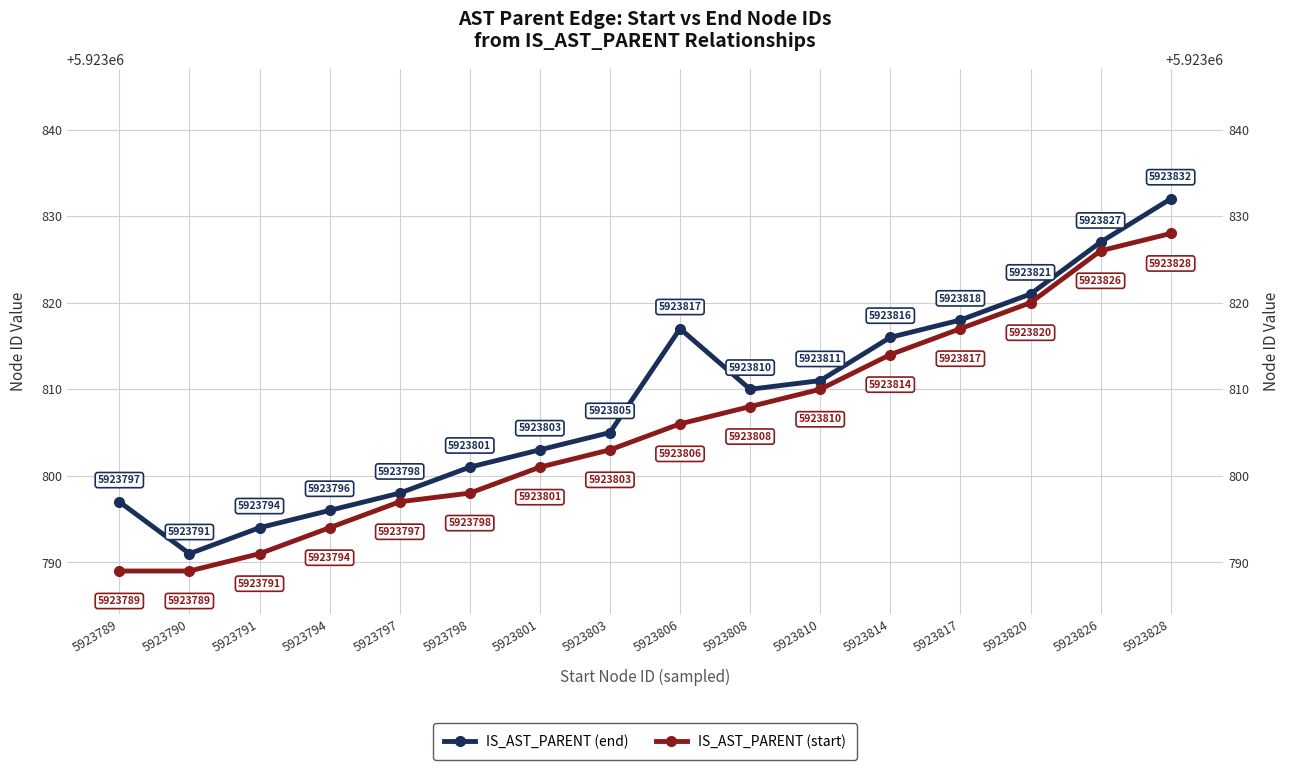

Rank the categories by IS_AST_PARENT (end) value from highest to lowest.

5923828, 5923826, 5923820, 5923817, 5923806, 5923814, 5923810, 5923808, 5923803, 5923801, 5923798, 5923797, 5923789, 5923794, 5923791, 5923790